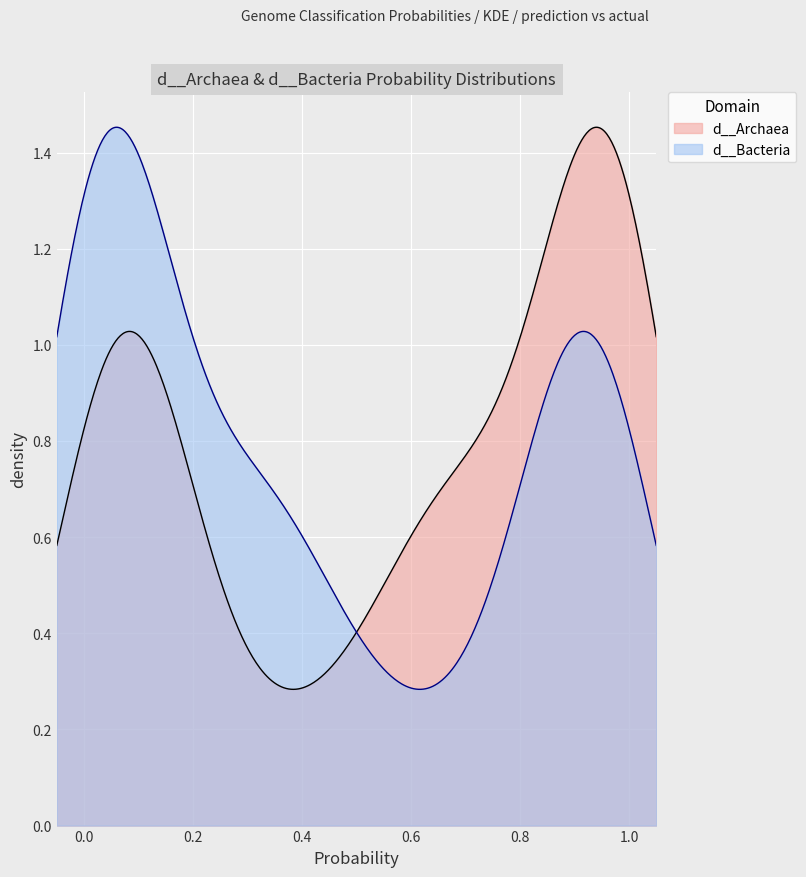

Between which two adjacent categories do d__Archaea and d__Bacteria first intersect?

0 and 1